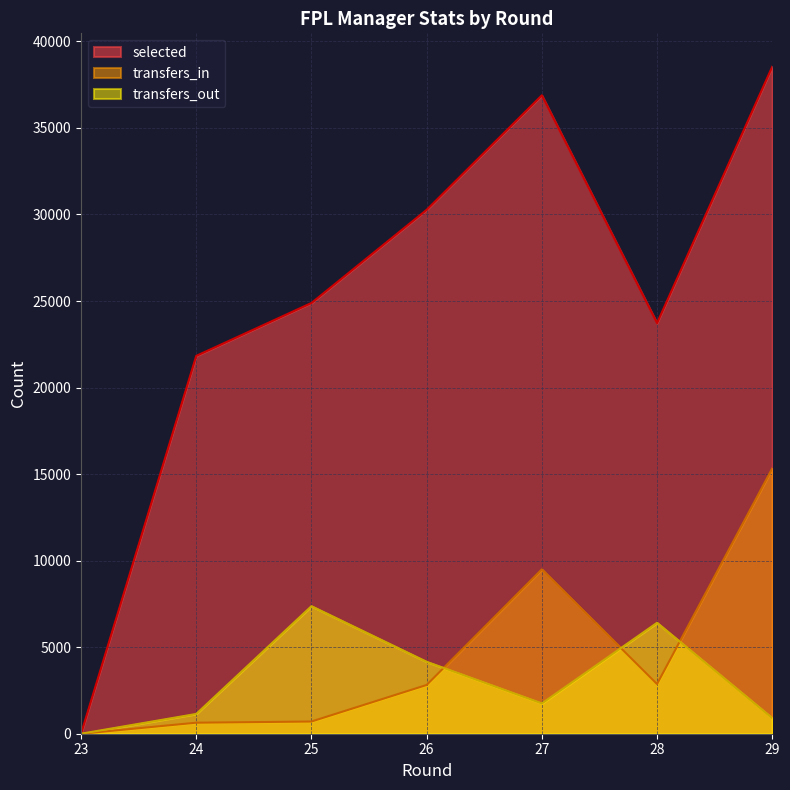

Which series has the widest spread of values?

selected